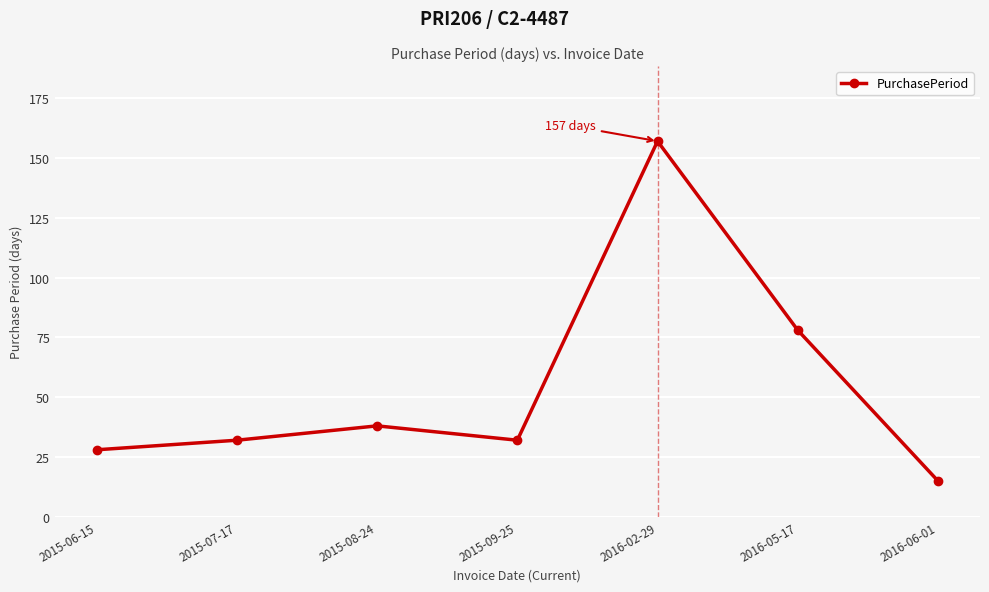

How many data points does each series have?

7